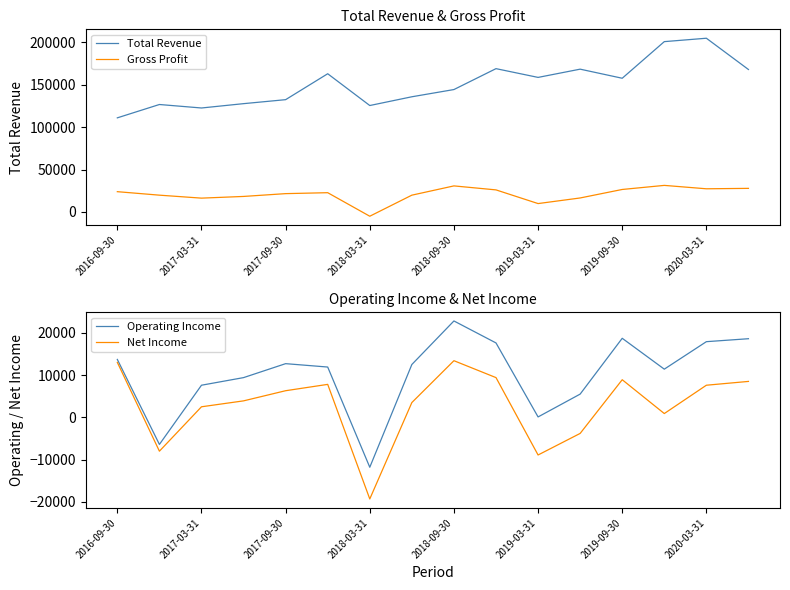

What is the highest value of the Operating Income series?

22800